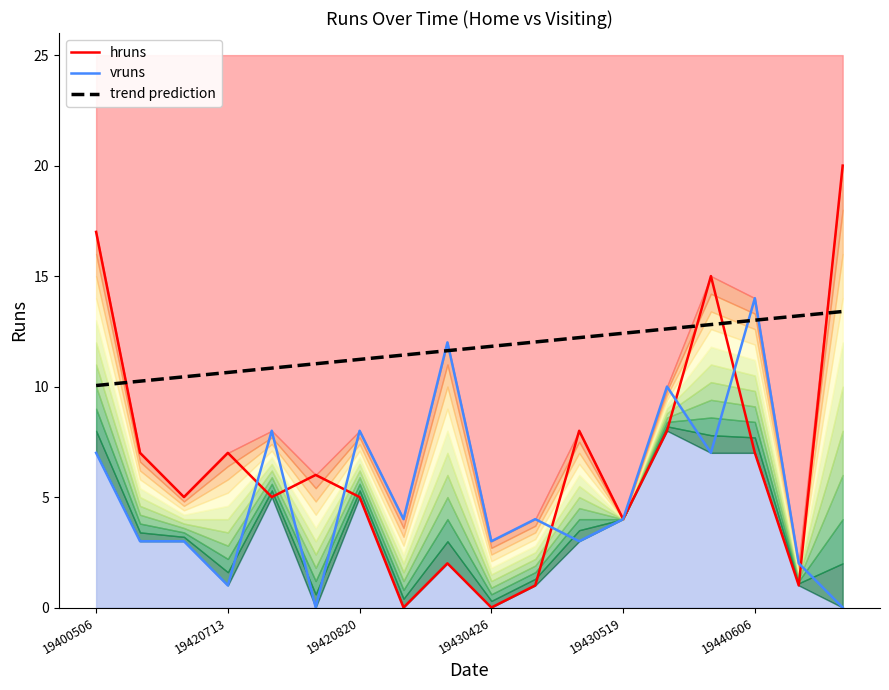

True or false: trend prediction has more than 2 points higher than both neighbors.

False